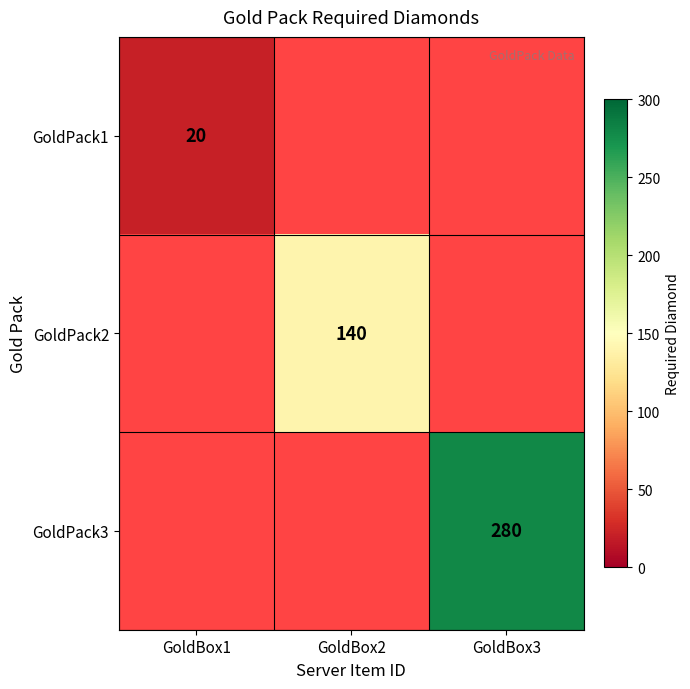

The value of GoldPack3 at GoldBox3 is 280. True or false?

True